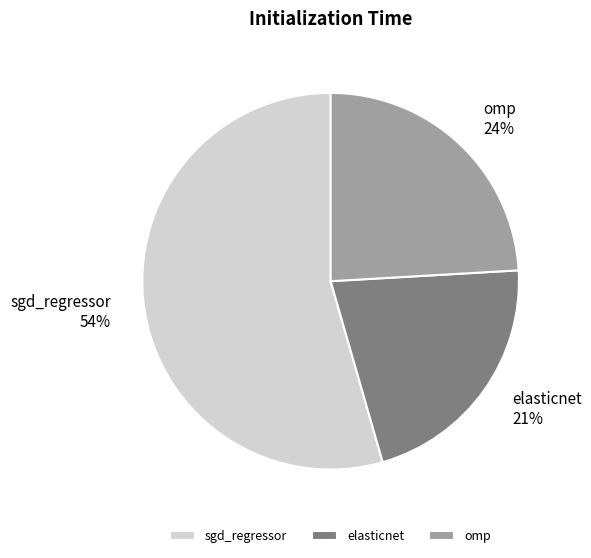

To the nearest percent, what percentage of the pie is omp?

24%